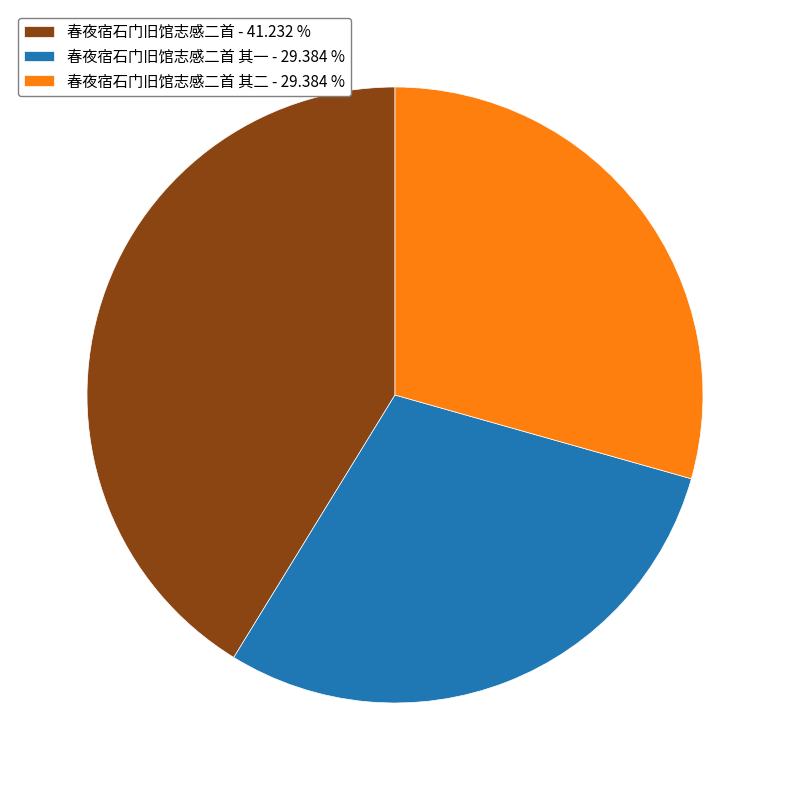

Which slice is the largest?

春夜宿石门旧馆志感二首 - 41.232 %